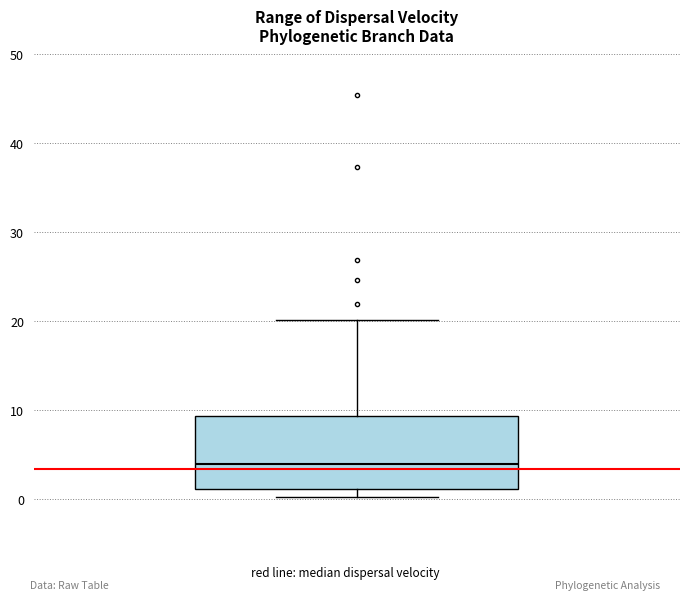

Transcribe this box plot: give where the median line is, the range the box spans, and where the two whiskers end, as read against the y-axis. The values are not printed on the chart, so give them approximately, as read against the axis.

median 4, box 1 to 9, whiskers 0 to 20